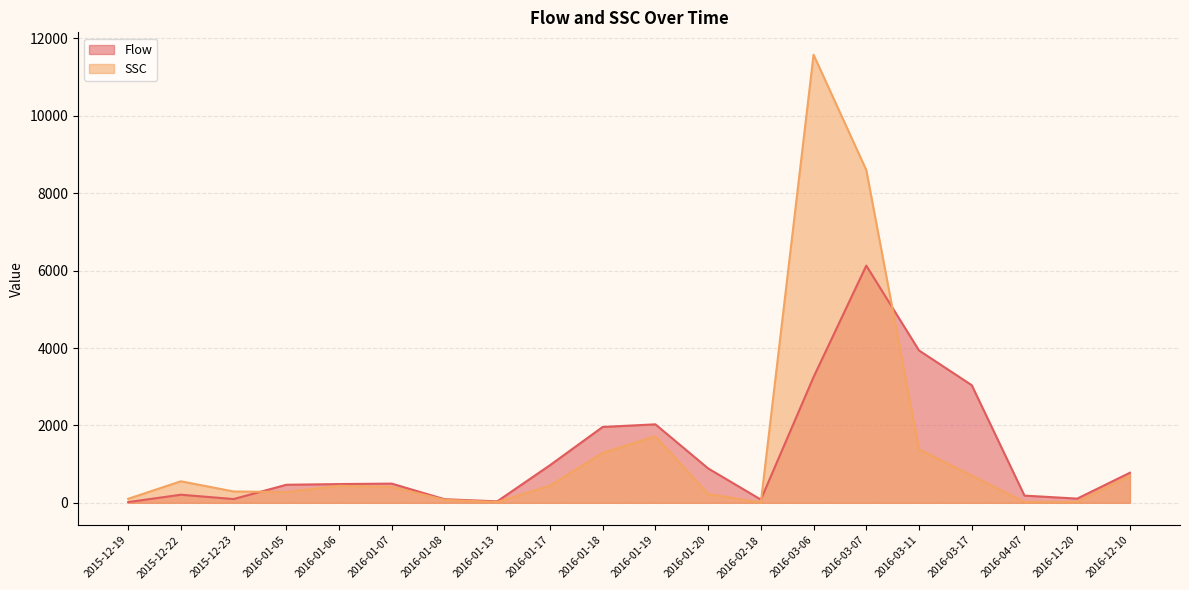

Which series changed the most between 2016-01-08 and 2016-11-20?

SSC